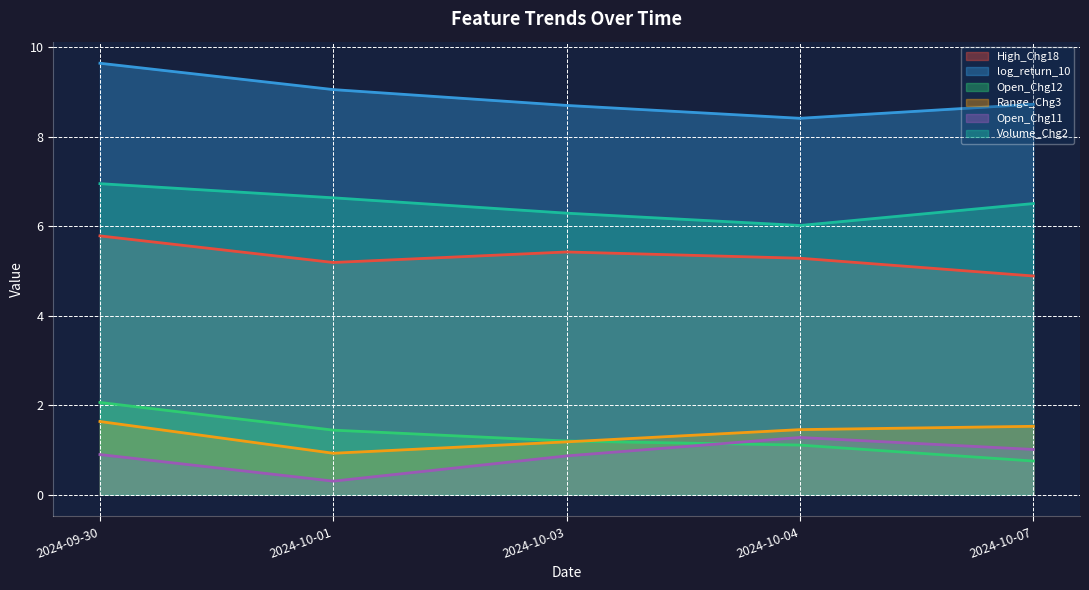

How many data points in High_Chg18 are above 5?

4